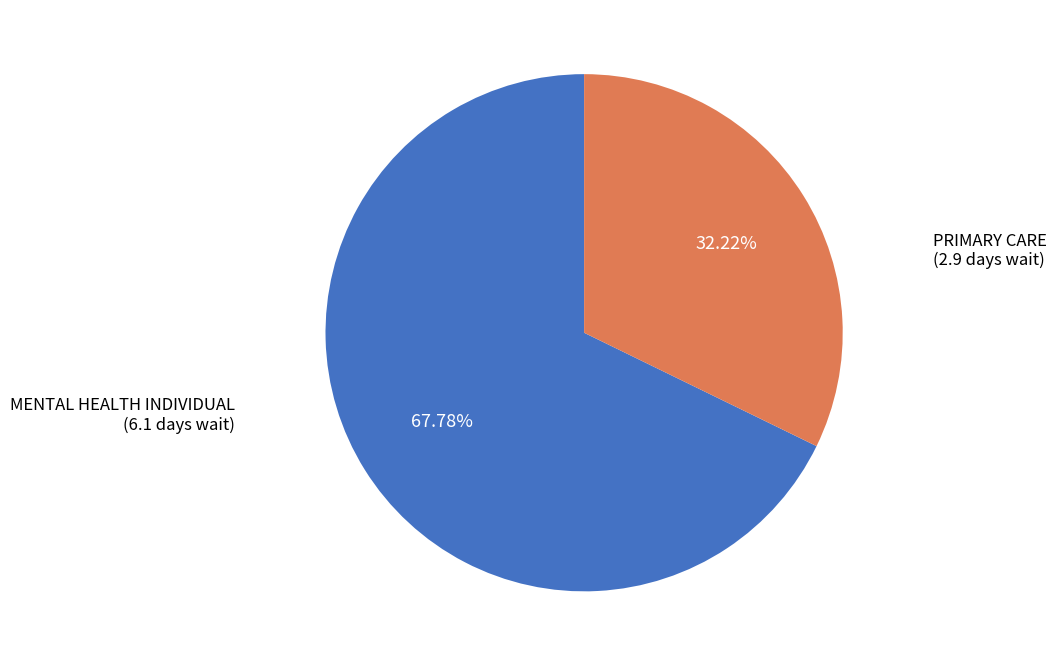

Is there any slice that represents more than half of the pie?

Yes